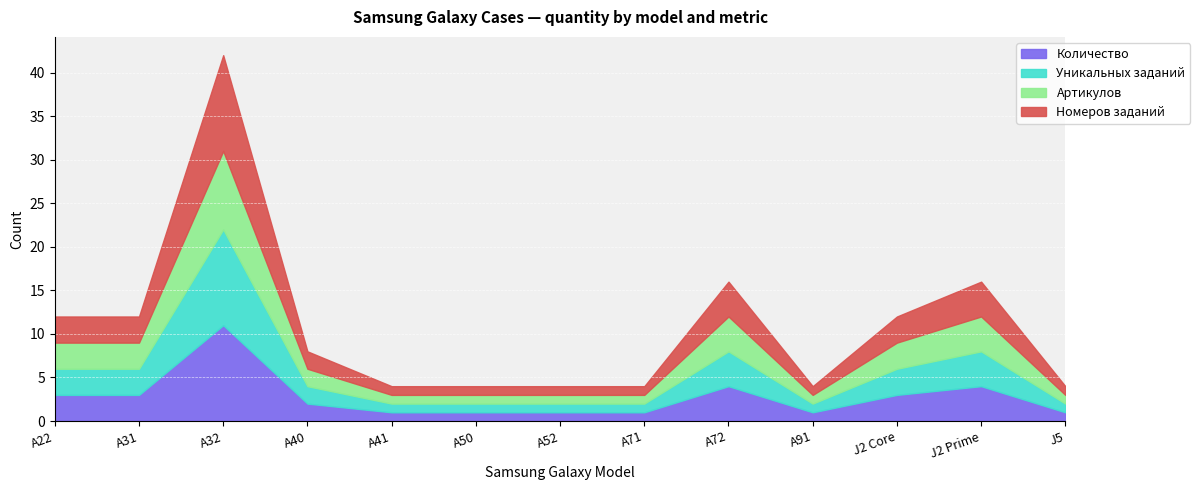

Is the value of Уникальных заданий at A32 greater than the value of Артикулов at A32?

Yes